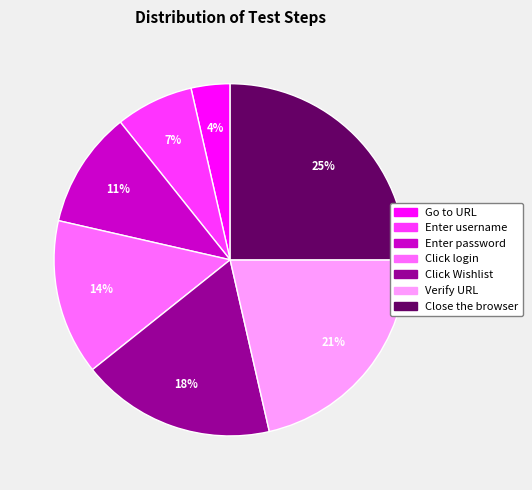

What is the largest slice in the pie chart?

Close the browser